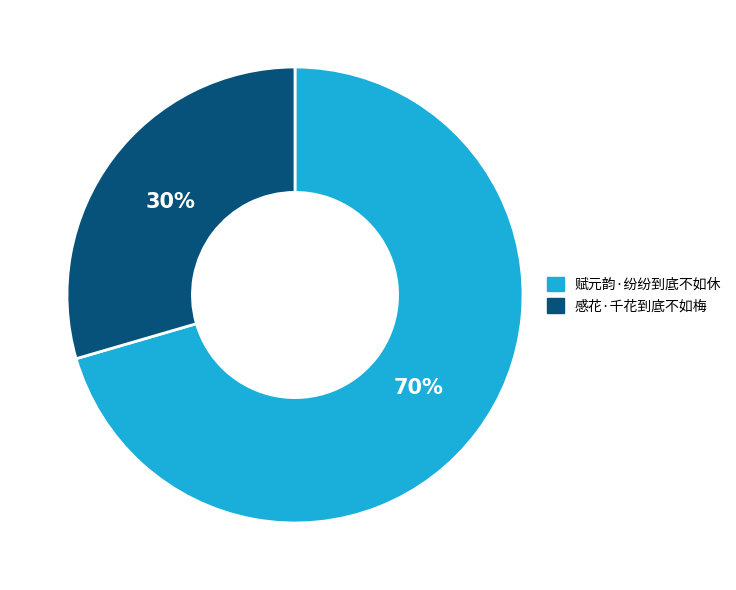

What percentage is the 感花·千花到底不如梅 slice, to the nearest percent?

30%